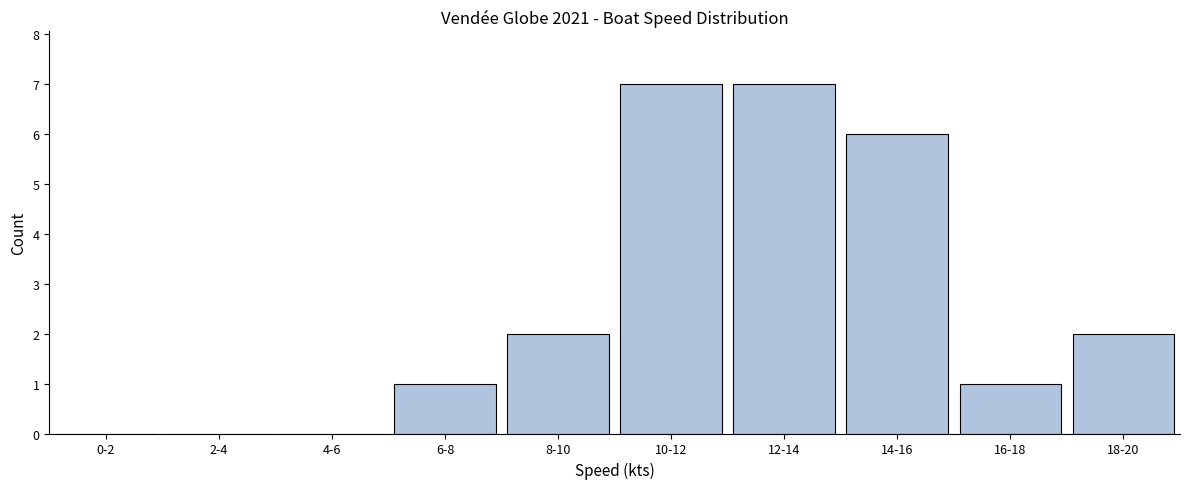

Reading left to right, what are all the values shown in this chart?

0-2=0	2-4=0	4-6=0	6-8=1	8-10=2	10-12=7	12-14=7	14-16=6	16-18=1	18-20=2